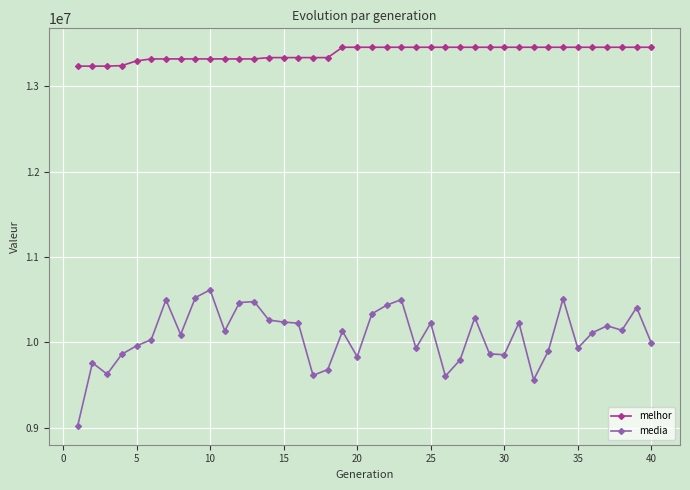

What is the value of the melhor point at the 20th from the left?

13455943.0